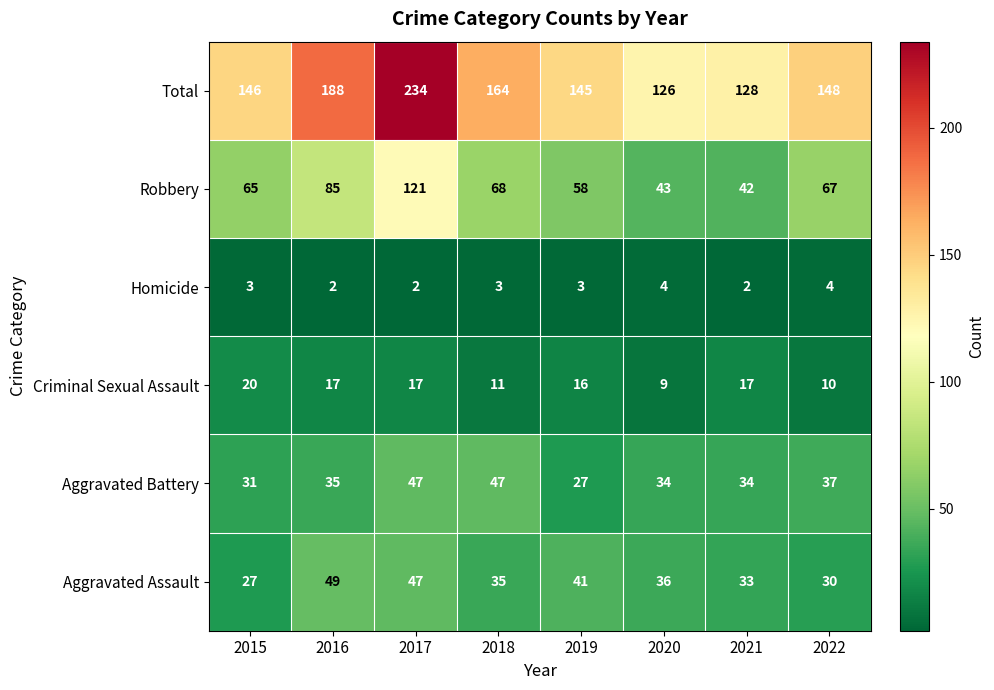

What is the maximum value shown in the chart?

234